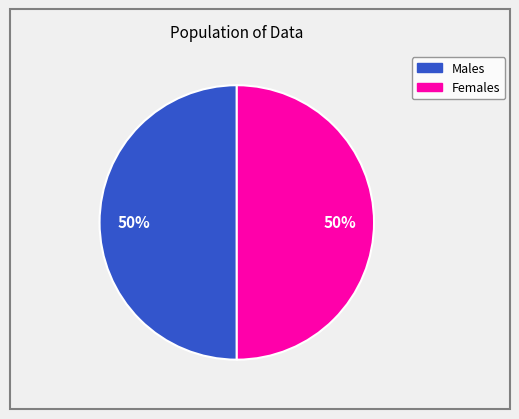

To the nearest percent, what is the average slice percentage?

50%